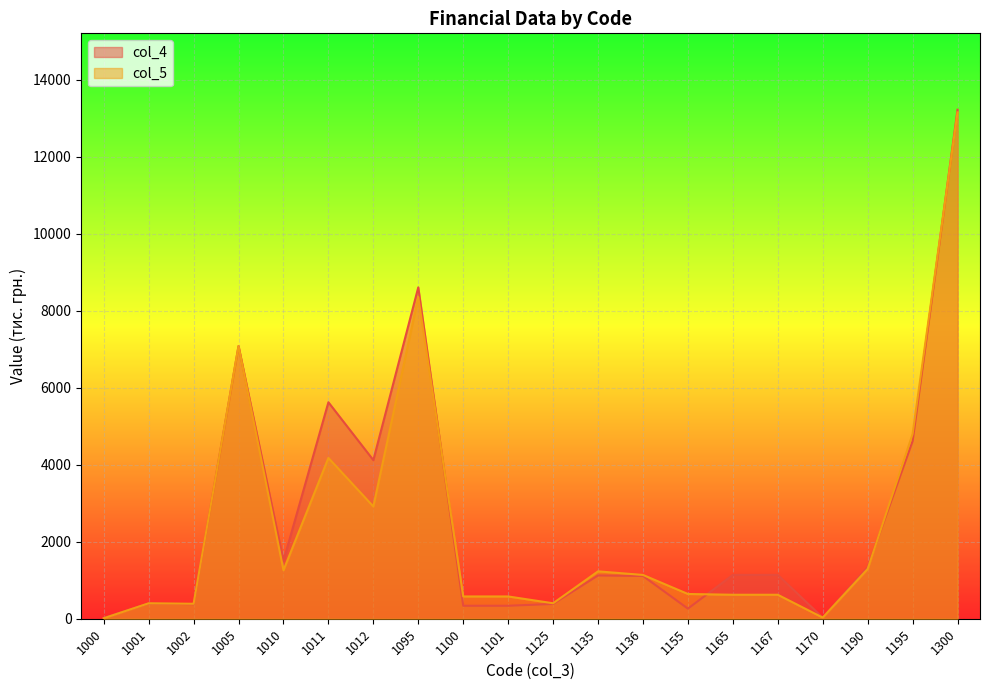

Which series has the largest total across all categories?

col_4